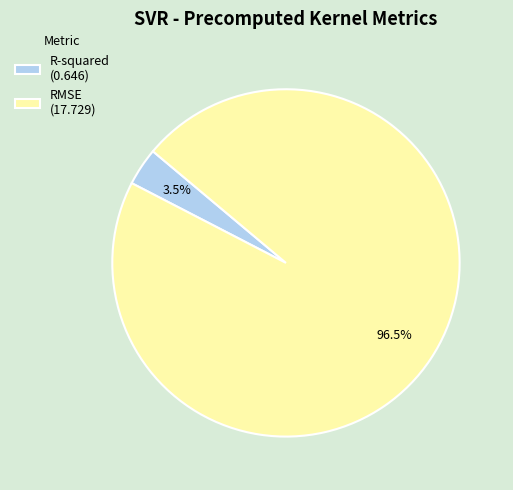

Count the number of slices in the pie.

2